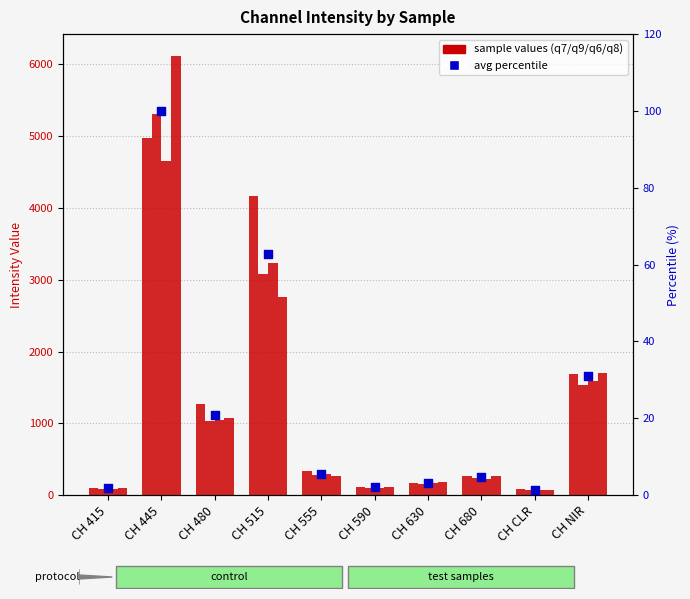

Is the value of avg (percentile) at CH 555 greater than the value of q9 at CH 445?

No